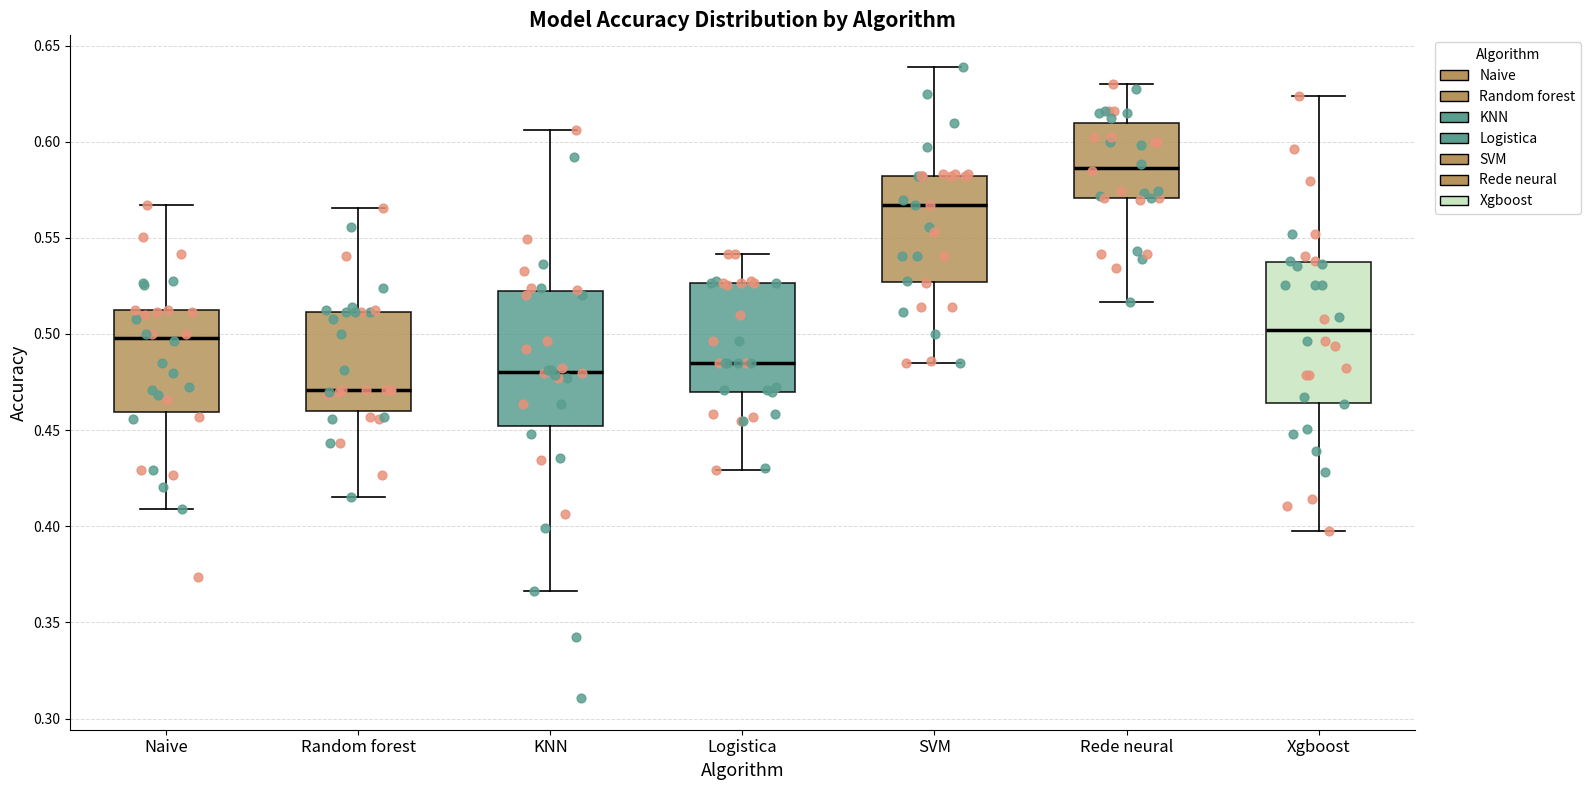

Reading left to right, transcribe this box plot: for each box, give where its median line is, the range the box spans, and where its two whiskers end, as read against the y-axis. The values are not printed on the chart, so give them approximately, as read against the axis.

Naive: median 0.500, box 0.460 to 0.510, whiskers 0.410 to 0.565
Random forest: median 0.470, box 0.460 to 0.510, whiskers 0.415 to 0.565
KNN: median 0.480, box 0.450 to 0.520, whiskers 0.365 to 0.605
Logistica: median 0.485, box 0.470 to 0.525, whiskers 0.430 to 0.540
SVM: median 0.565, box 0.525 to 0.580, whiskers 0.485 to 0.640
Rede neural: median 0.585, box 0.570 to 0.610, whiskers 0.515 to 0.630
Xgboost: median 0.500, box 0.465 to 0.540, whiskers 0.400 to 0.625